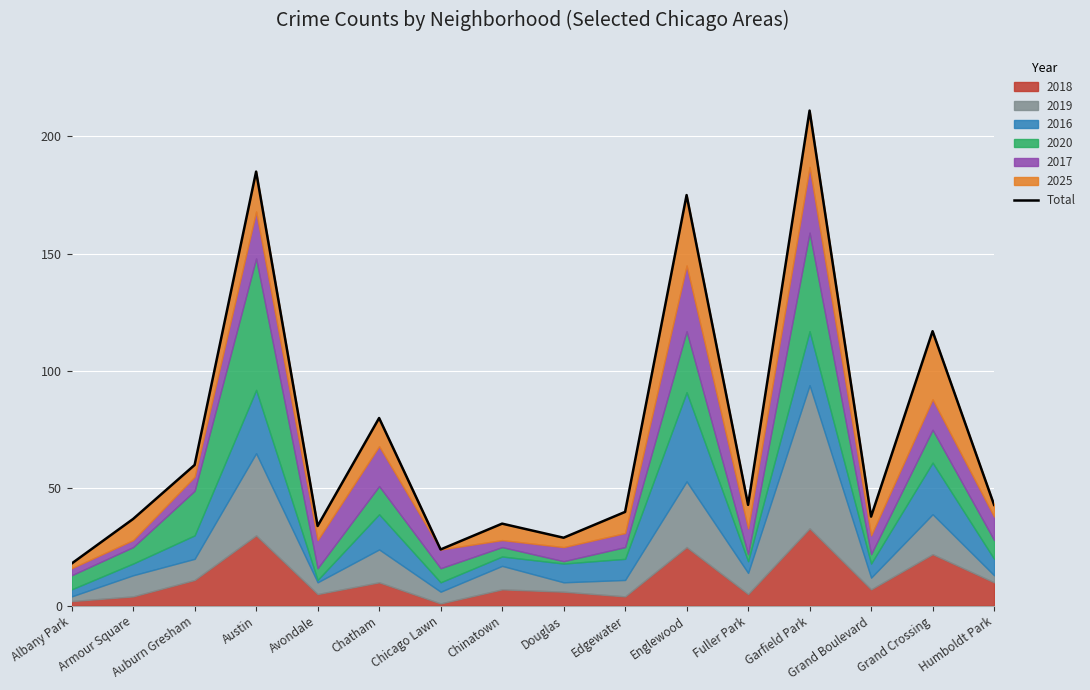

List the labels in order of value, largest first.

Garfield Park, Austin, Englewood, Grand Crossing, Chatham, Auburn Gresham, Fuller Park, Humboldt Park, Edgewater, Grand Boulevard, Armour Square, Chinatown, Avondale, Douglas, Chicago Lawn, Albany Park